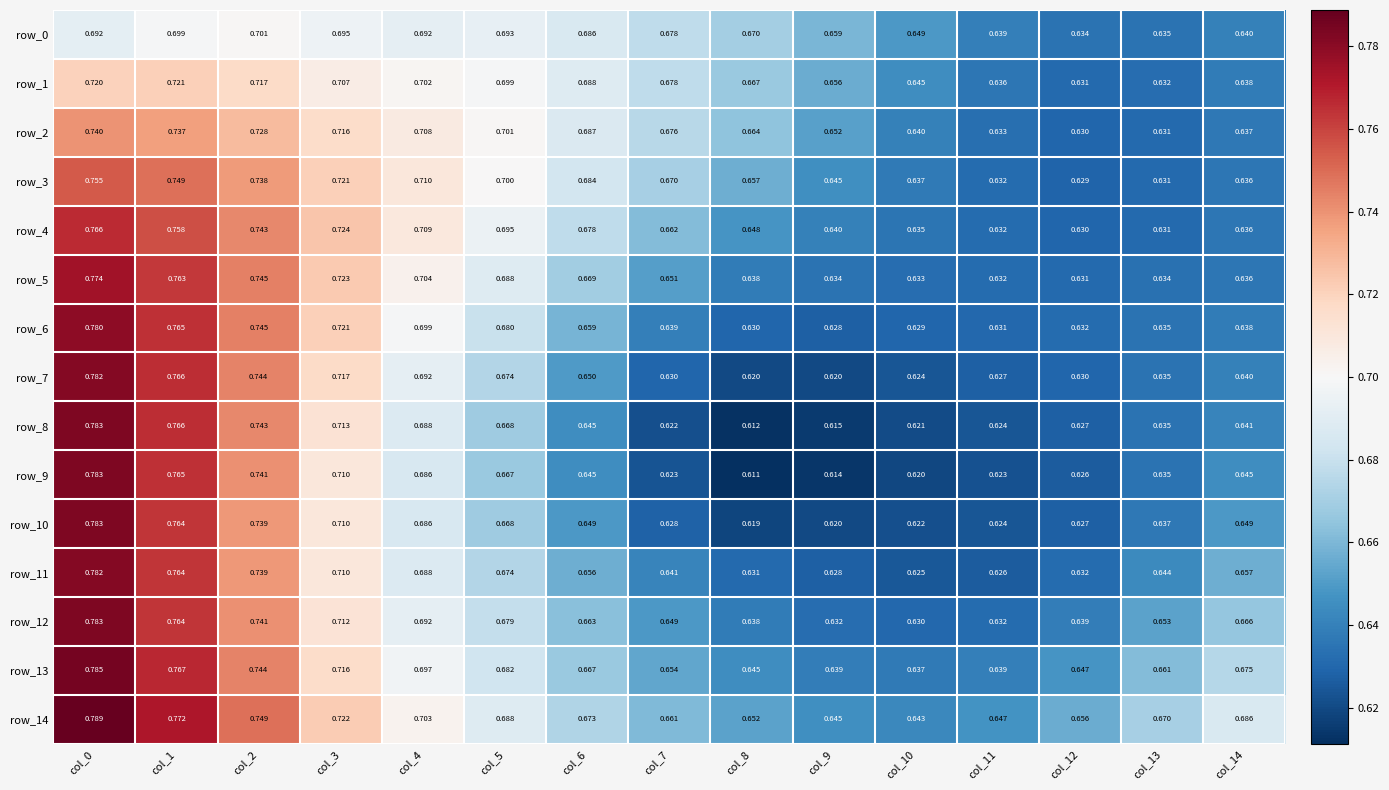

Is the value of row_0 at col_11 greater than the value of row_11 at col_1?

No